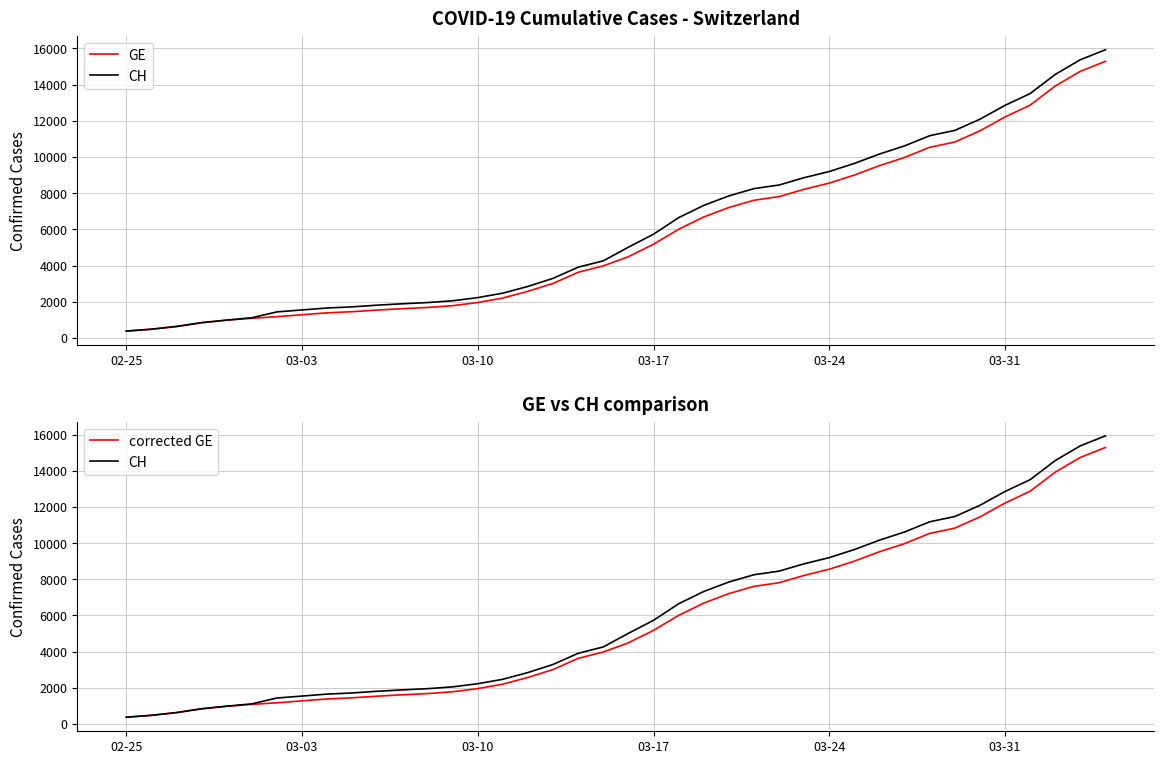

Does the chart display data point markers on the line(s)?

No